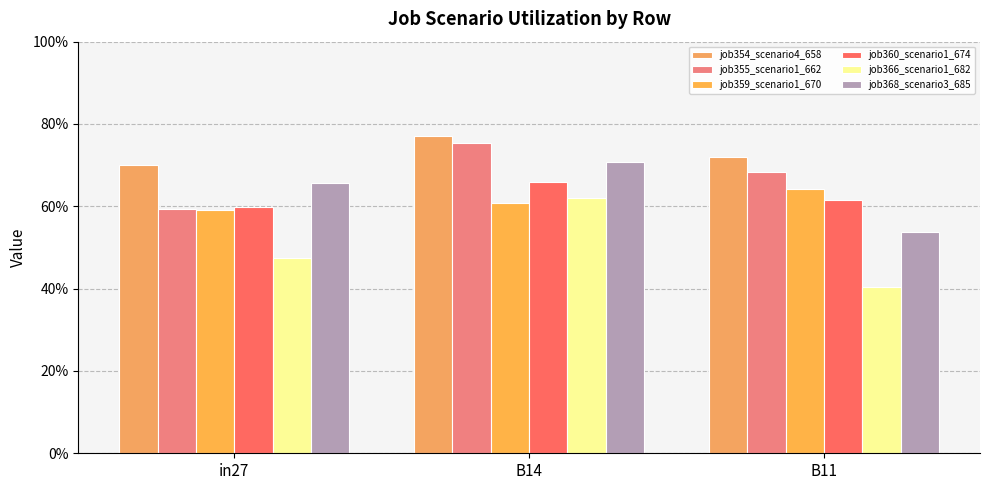

What is the label of the 2nd bar from the right?

B14